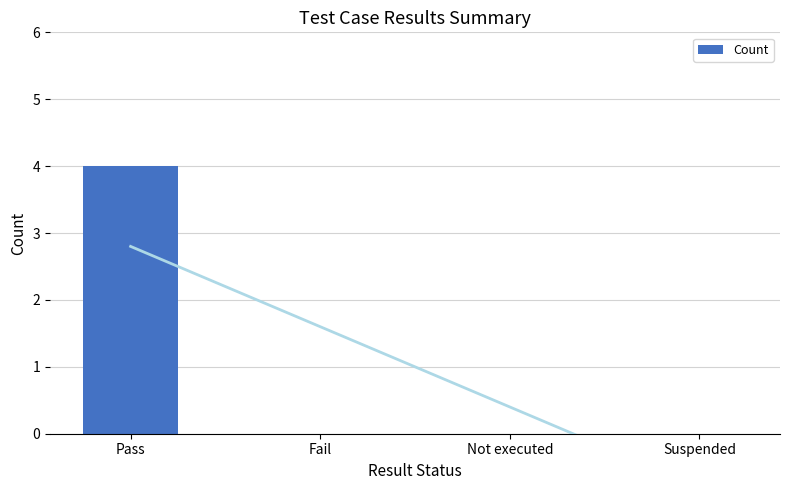

Reading left to right, what are all the values shown in this chart?

4	0	0	0